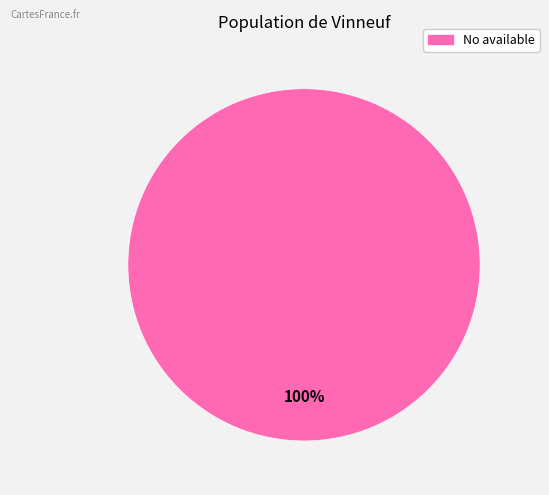

The No available slice represents 100% of the pie. True or false?

True